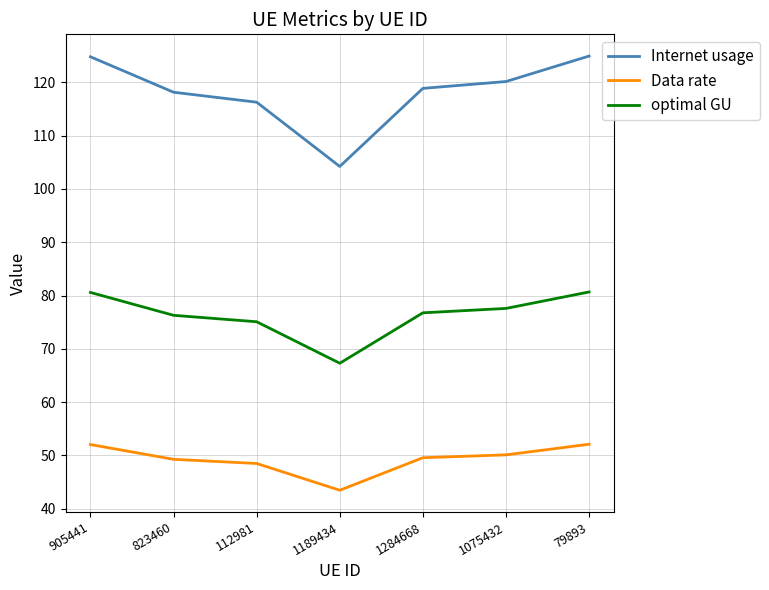

True or false: optimal GU and Internet usage intersect in this chart.

False